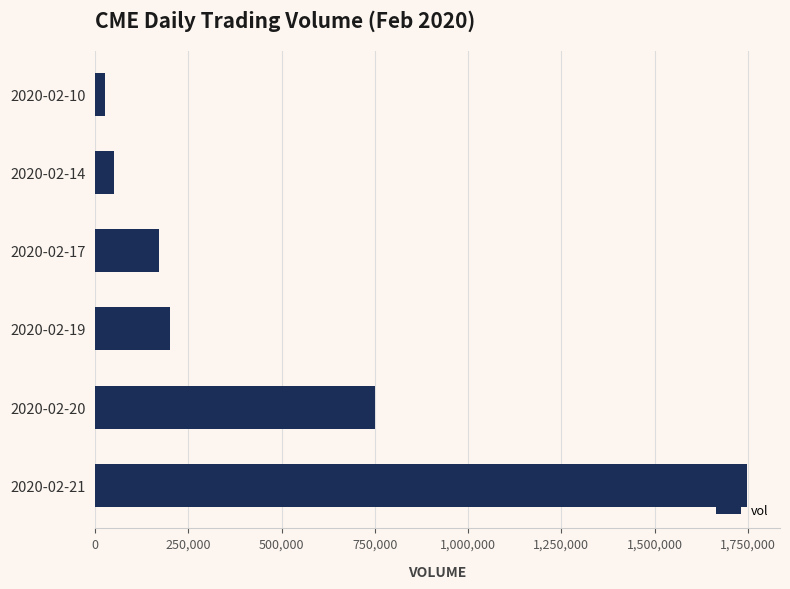

Reading top to bottom, what are all the values shown in this chart?

25000	50000	170000	200000	749500	1748900